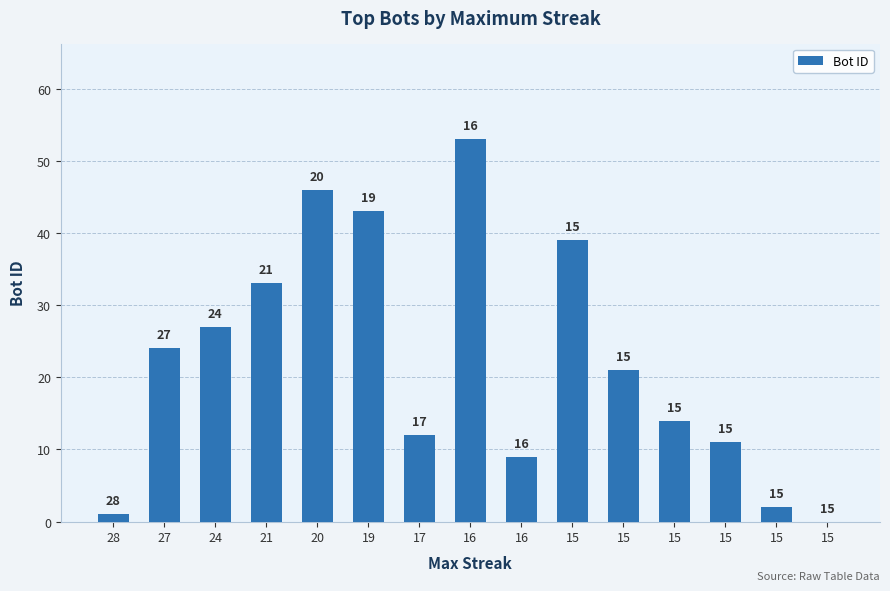

Are the bars horizontal?

No